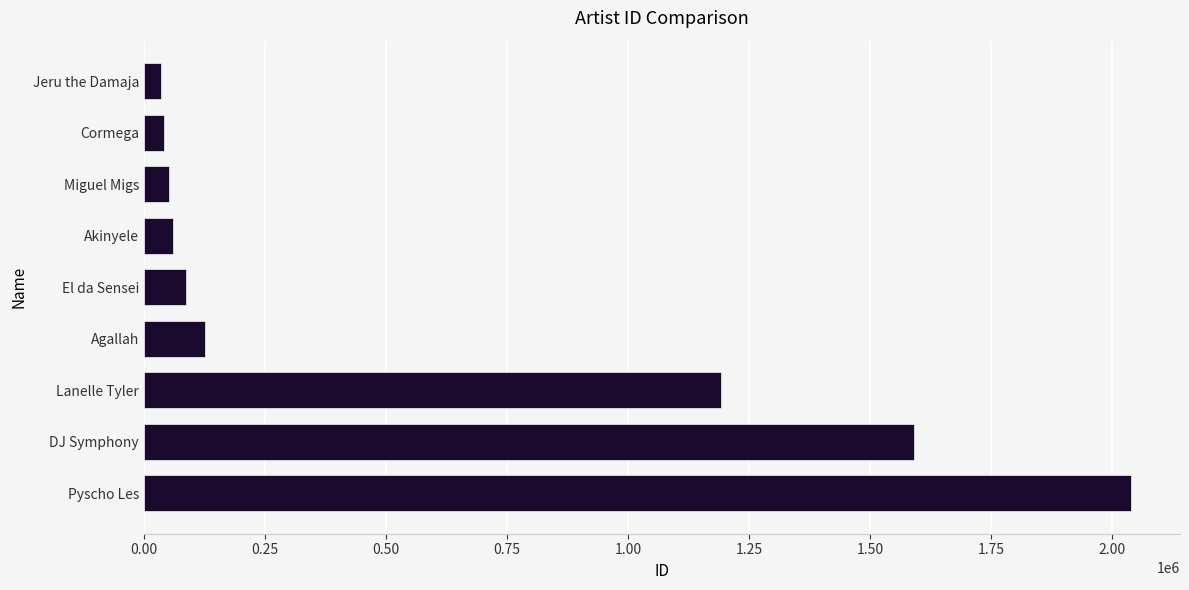

At which label is the value closest to 1036360?

Lanelle Tyler